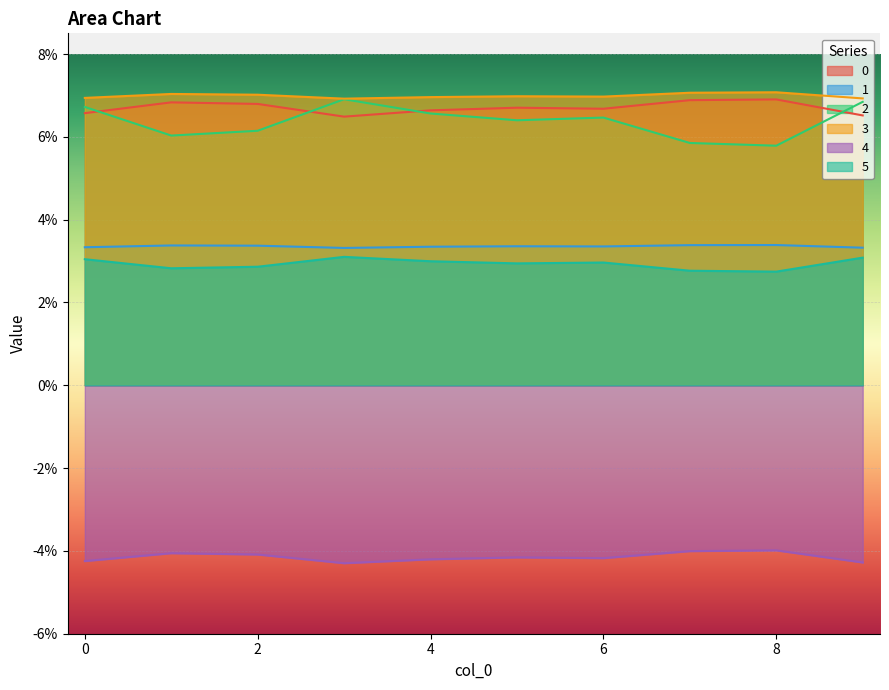

True or false: 0 has a value of 0.0 at 2.

False